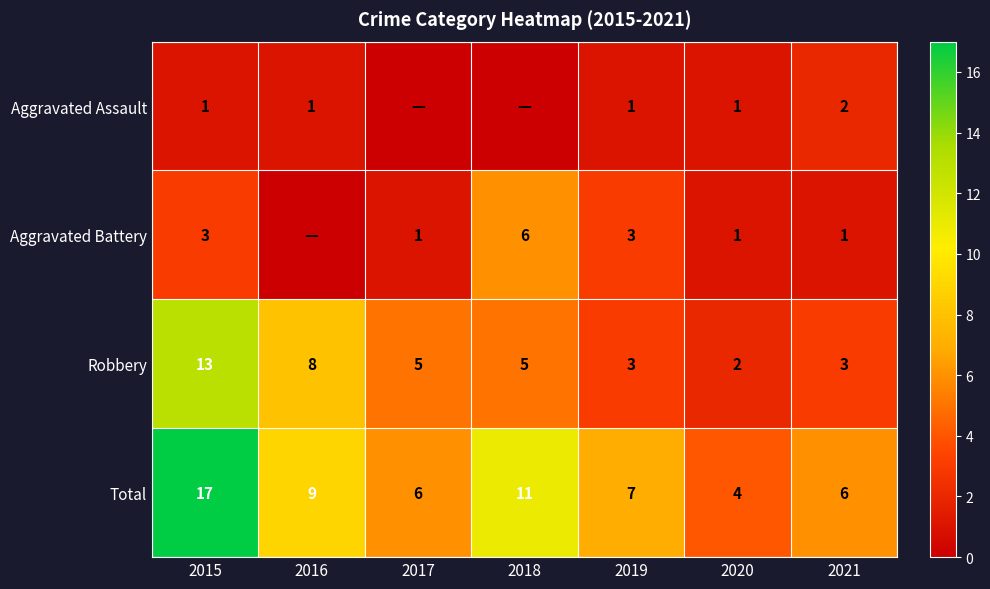

What is the difference between the second highest and second lowest values in the Total series?

5